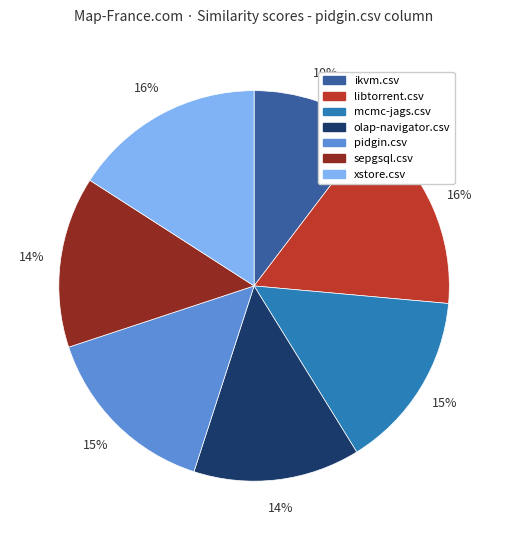

To the nearest percent, what portion does mcmc-jags.csv represent?

15%